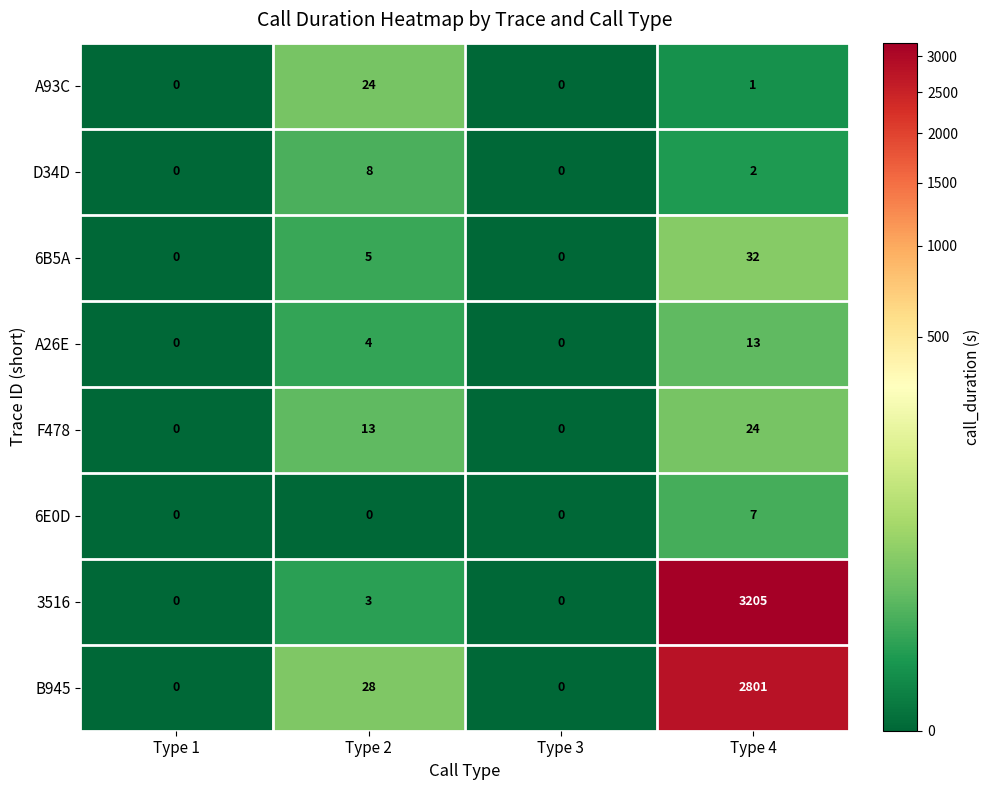

Which series has the largest total across all categories?

3516